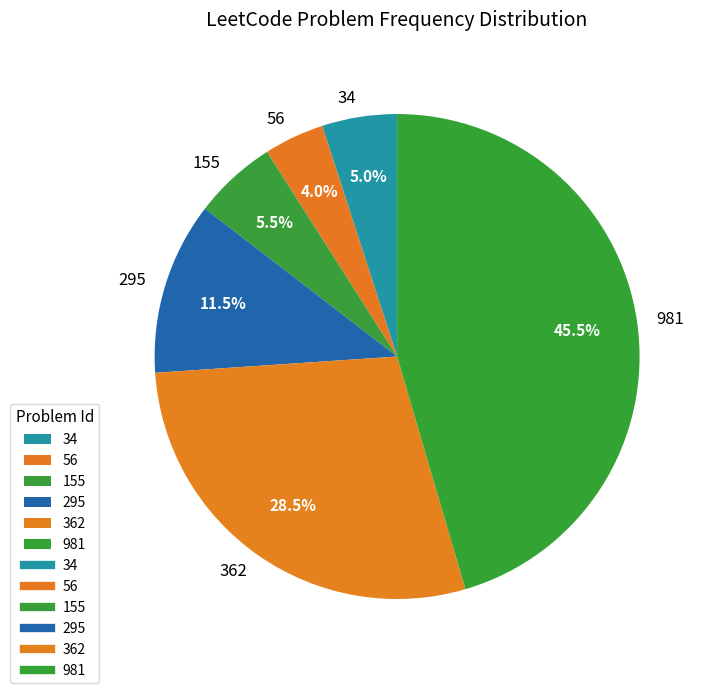

What is the largest slice in the pie chart?

981